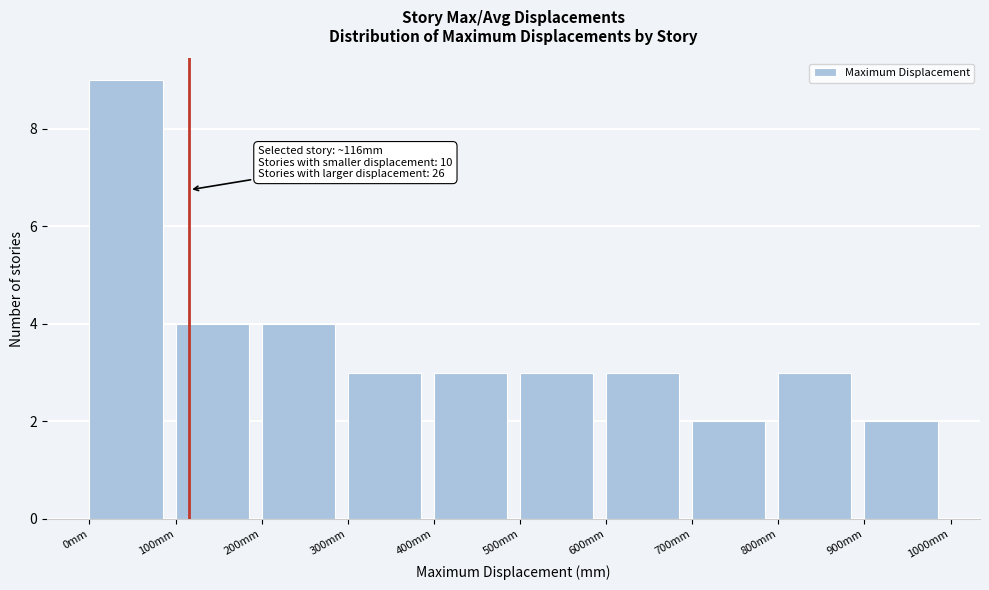

Which range on the x-axis has the tallest bar?

0 to 100